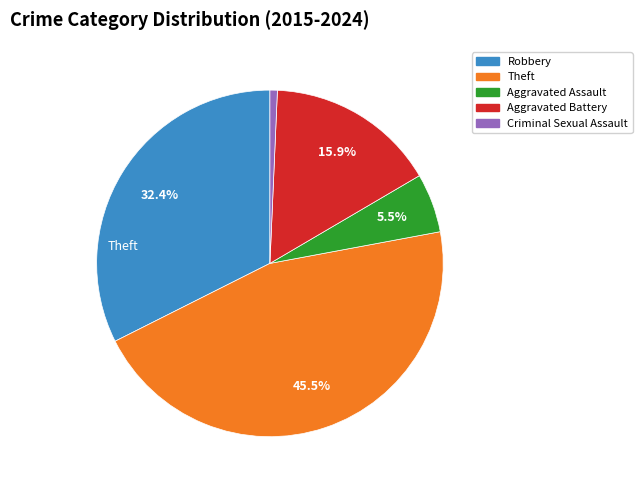

What percentage is the Criminal Sexual Assault slice, to the nearest percent?

1%